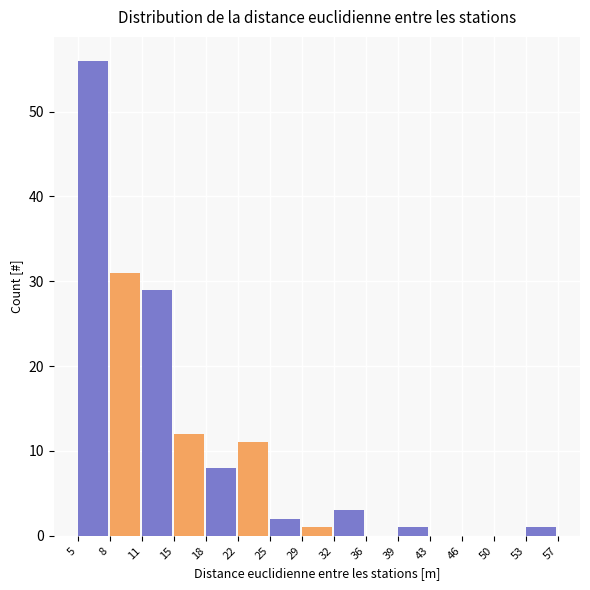

Reading left to right, transcribe all the data shown in this chart.

5=56	8=31	11=29	15=12	18=8	22=11	25=2	29=1	32=3	36=0	39=1	43=0	46=0	50=0	53=1